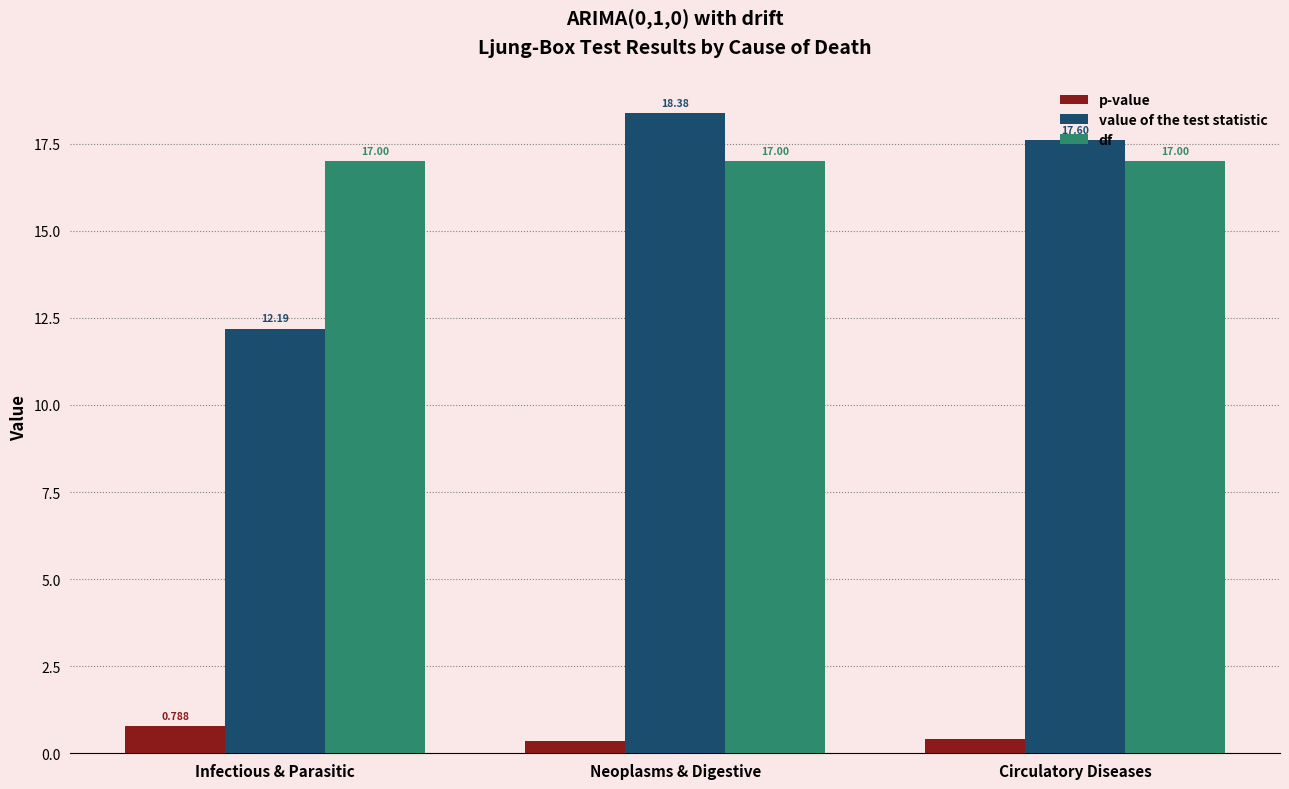

At which category is the sum across all series the highest?

Neoplasms & Digestive